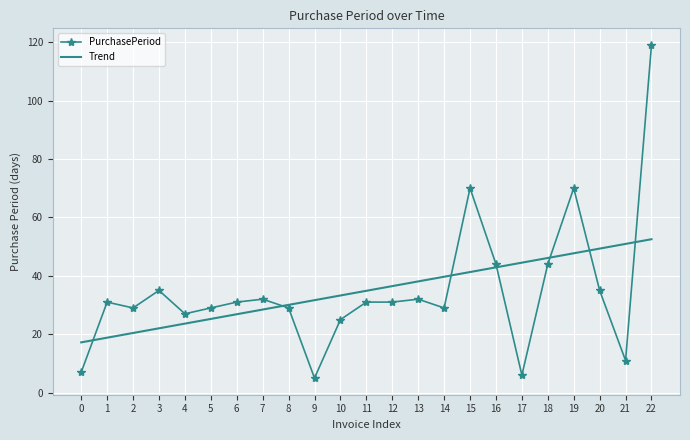

Reading left to right, transcribe all the data shown in this chart.

PurchasePeriod: 7.0	31.0	29.0	35.0	27.0	29.0	31.0	32.0	29.0	5.0	25.0	31.0	31.0	32.0	29.0	70.0	44.0	6.0	44.0	70.0	35.0	11.0	119.0
Trend: 17.2	18.8	20.4	22.0	23.6	25.2	26.8	28.5	30.1	31.7	33.3	34.9	36.5	38.1	39.7	41.3	42.9	44.5	46.1	47.7	49.3	50.9	52.5